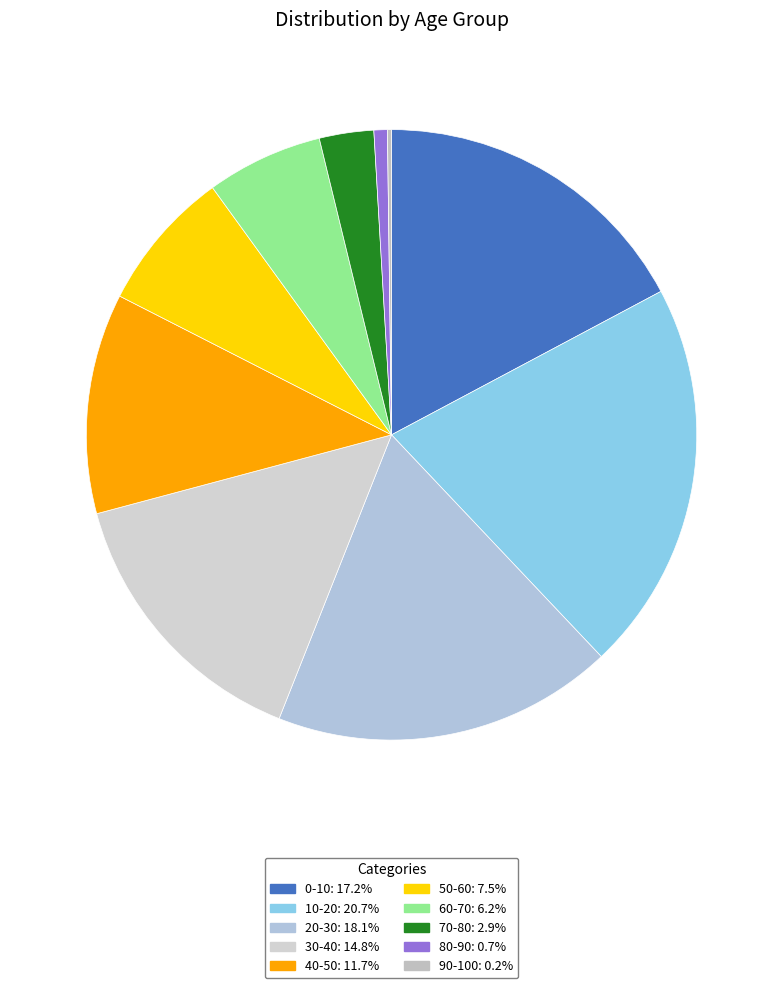

To the nearest percent, what is the difference between the largest and smallest slice percentages?

21%